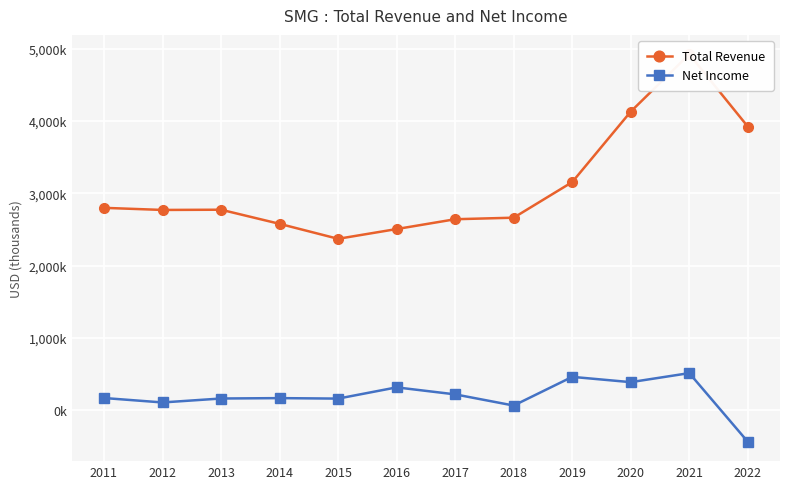

What is the average value of the Net Income series?

190183